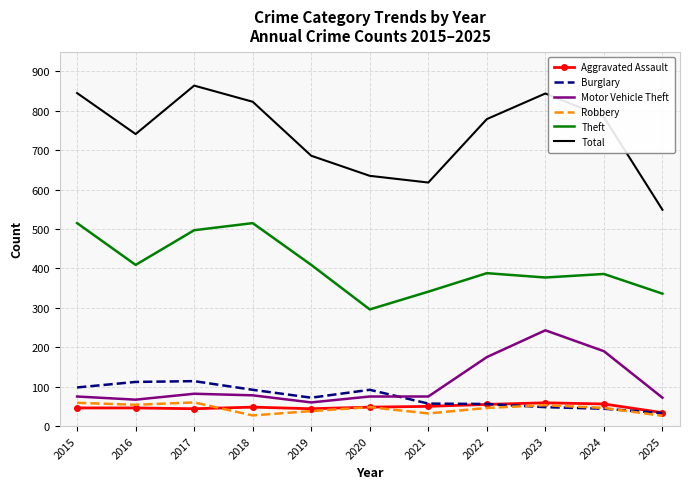

Which series has the largest range (max minus min)?

Total